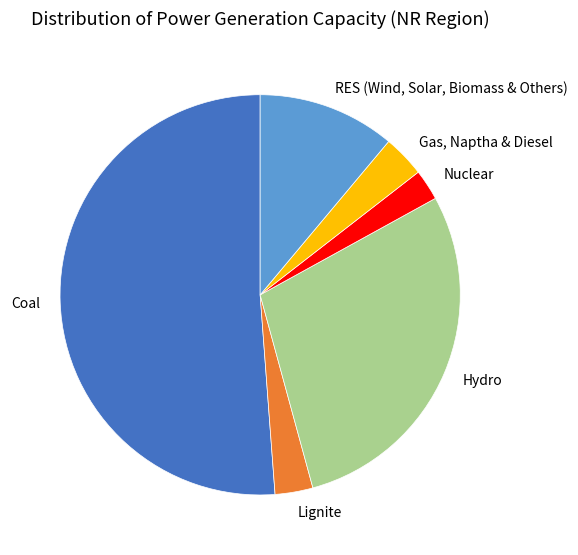

Is Nuclear the majority of the pie?

No